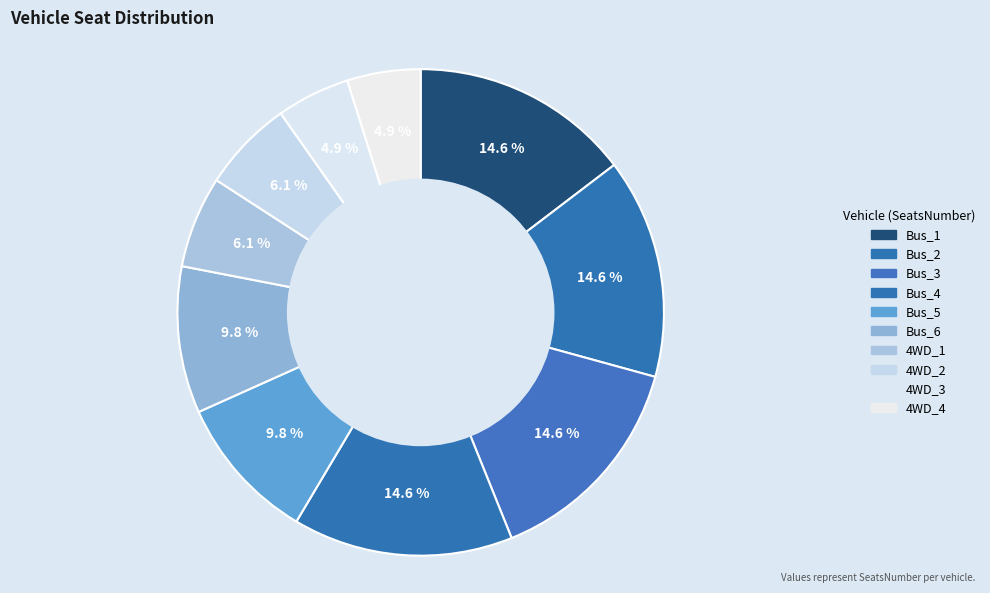

Is there any slice that represents more than half of the pie?

No